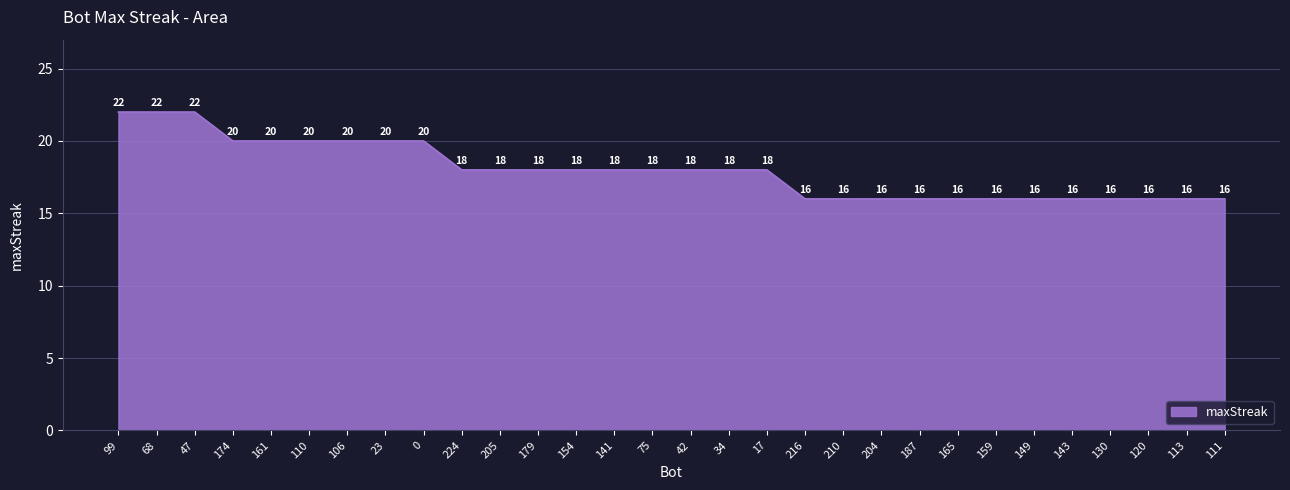

How many values are below 18?

12